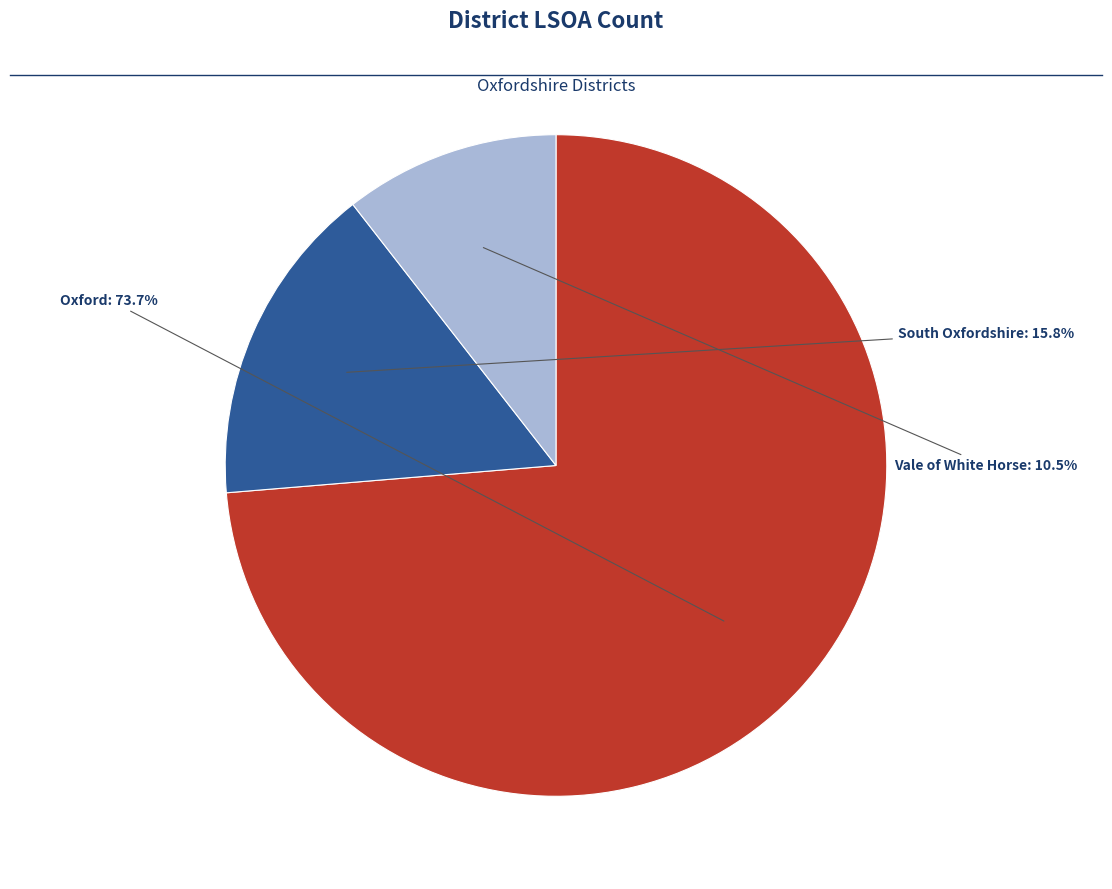

Is it true that Oxford is 74% of the pie?

True